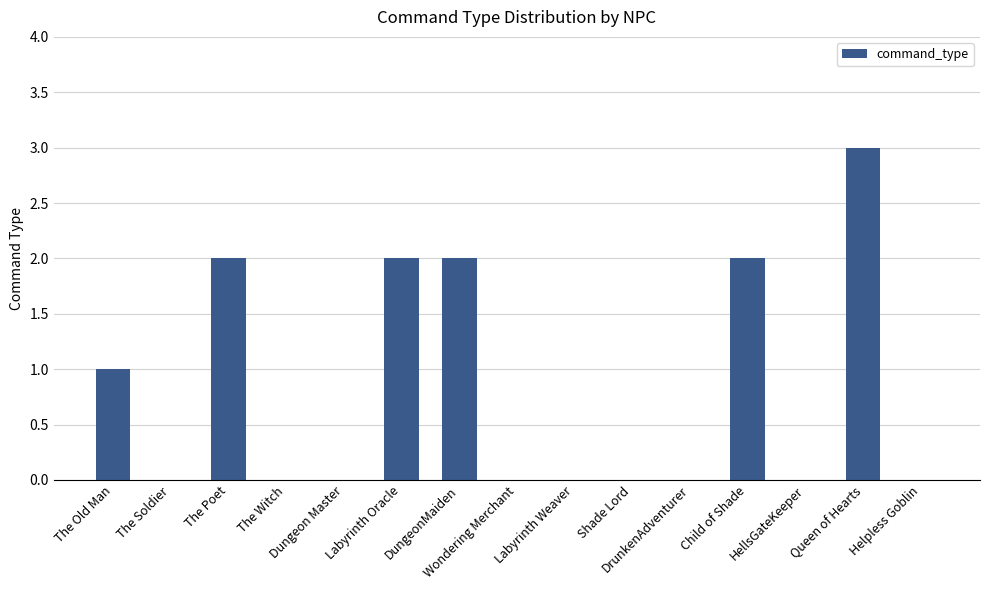

What is the sum of all values?

12